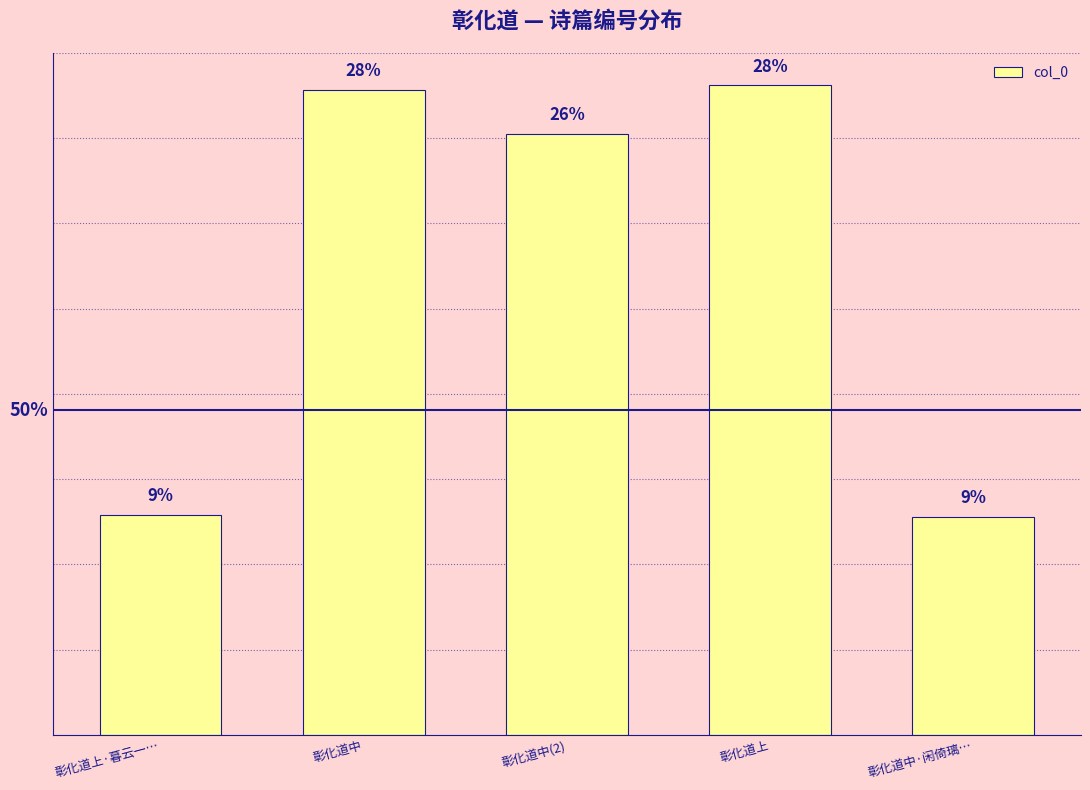

The chart shows a value of 164661 at 彰化道上·暮云一…. True or false?

False